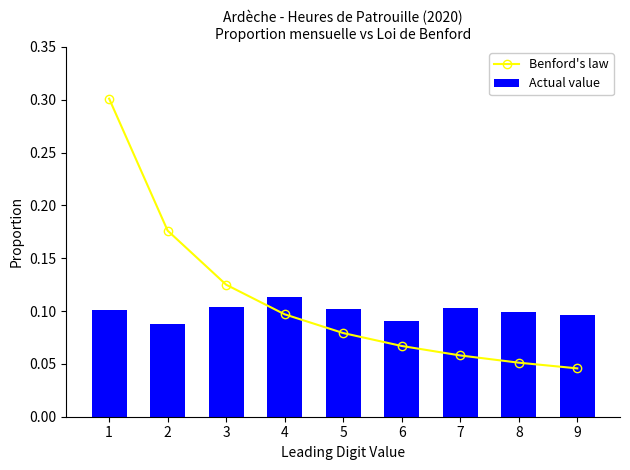

What value does the Benford's law series have at 6?

0.1